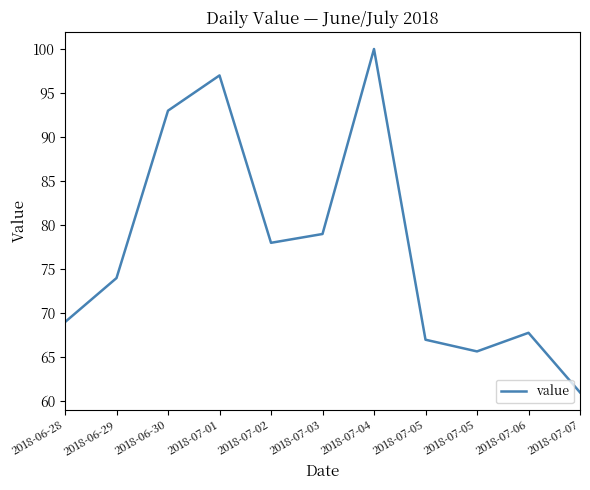

What is the change in value from 2018-06-29 to 2018-07-04?

+26.0